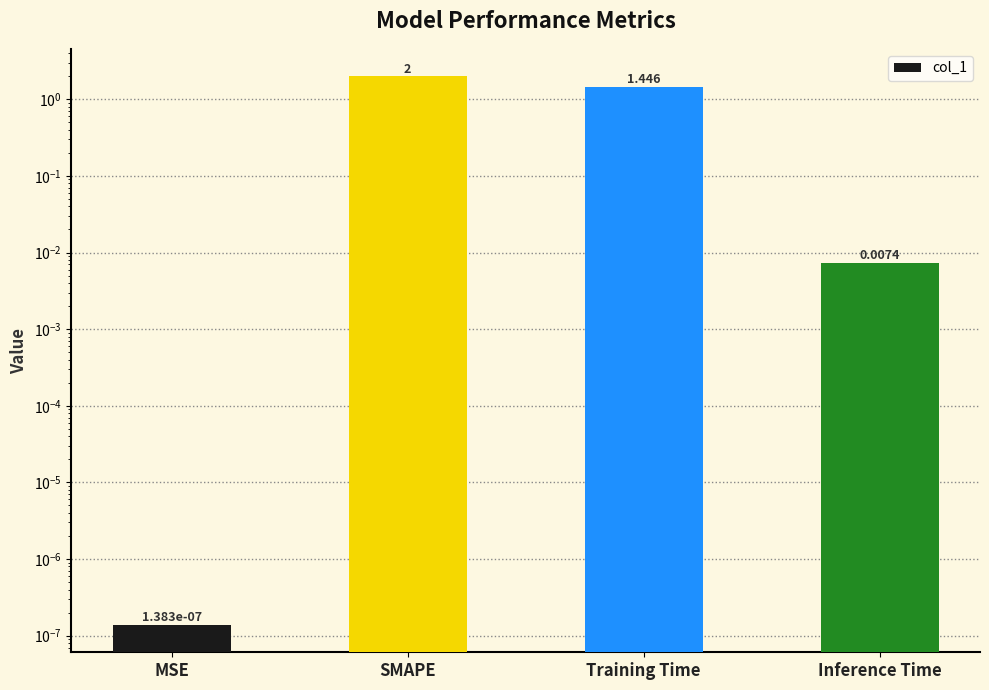

Count the number of categories in the chart.

4